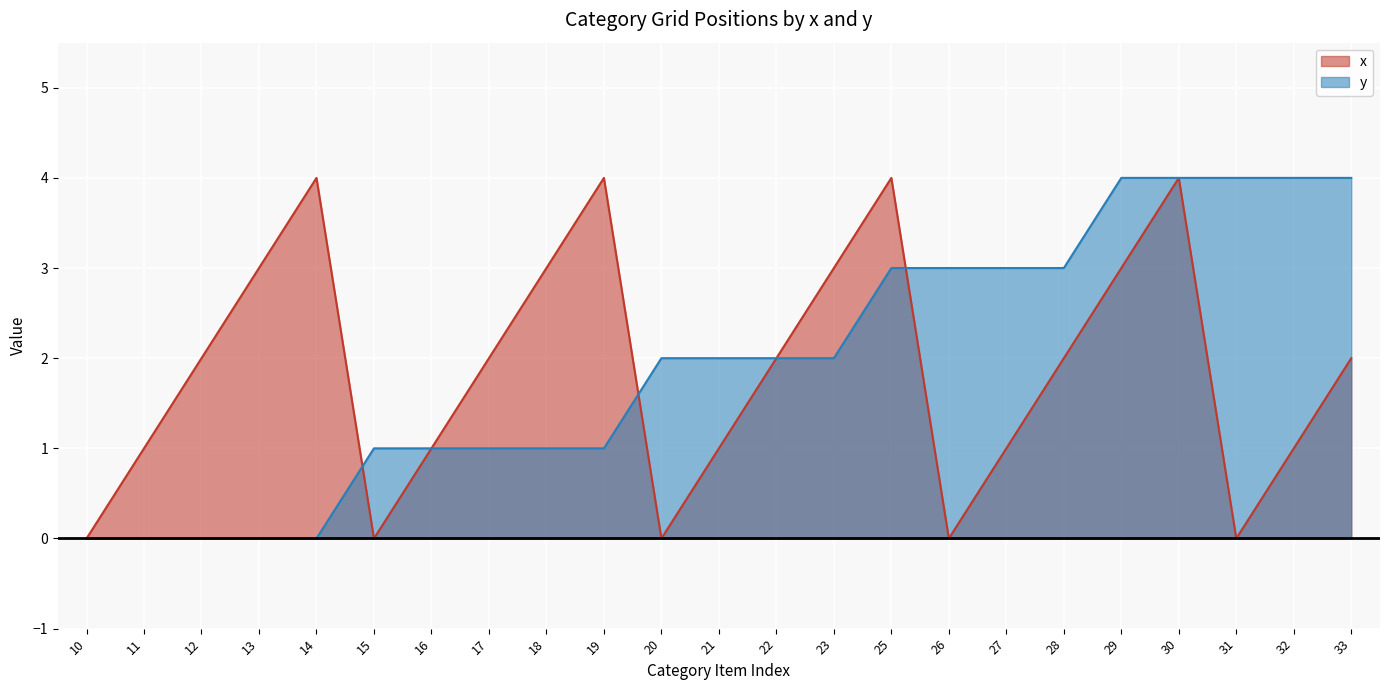

Reading left to right, transcribe all the data shown in this chart.

x: 0	1	2	3	4	0	1	2	3	4	0	1	2	3	4	0	1	2	3	4	0	1	2
y: 0	0	0	0	0	1	1	1	1	1	2	2	2	2	3	3	3	3	4	4	4	4	4